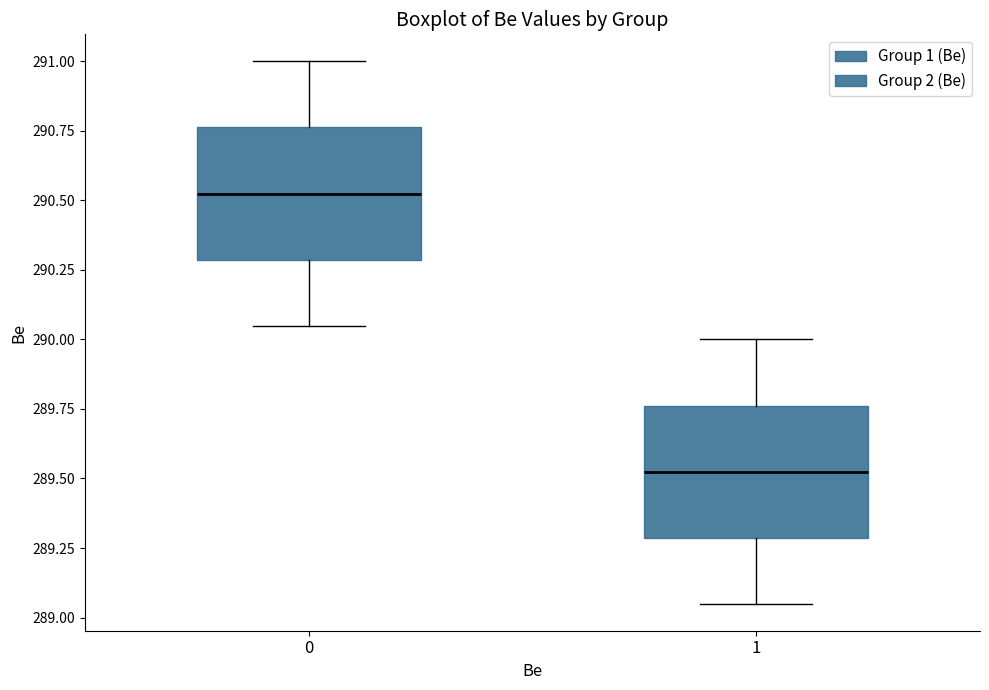

Reading left to right, transcribe this box plot: for each box, give where its median line is, the range the box spans, and where its two whiskers end, as read against the y-axis. The values are not printed on the chart, so give them approximately, as read against the axis.

0: median 290.55, box 290.30 to 290.75, whiskers 290.05 to 291.00
1: median 289.55, box 289.30 to 289.75, whiskers 289.05 to 290.00